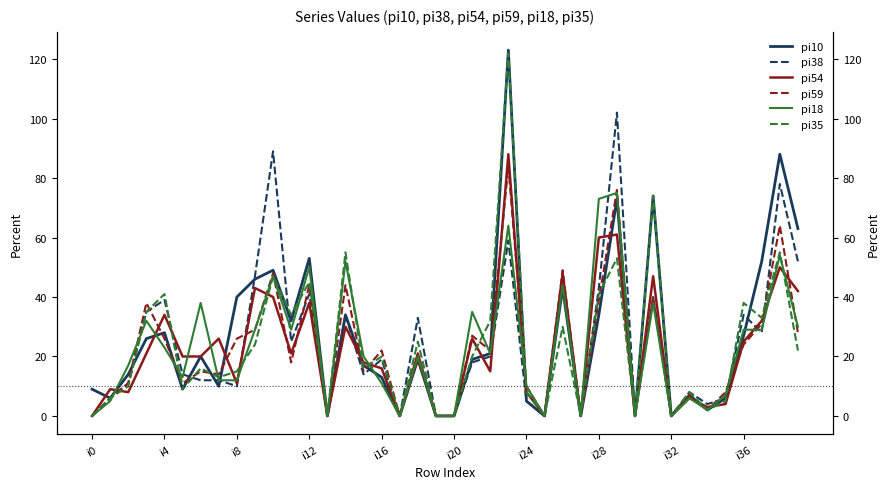

How many intersections are there between pi18 and pi35?

12